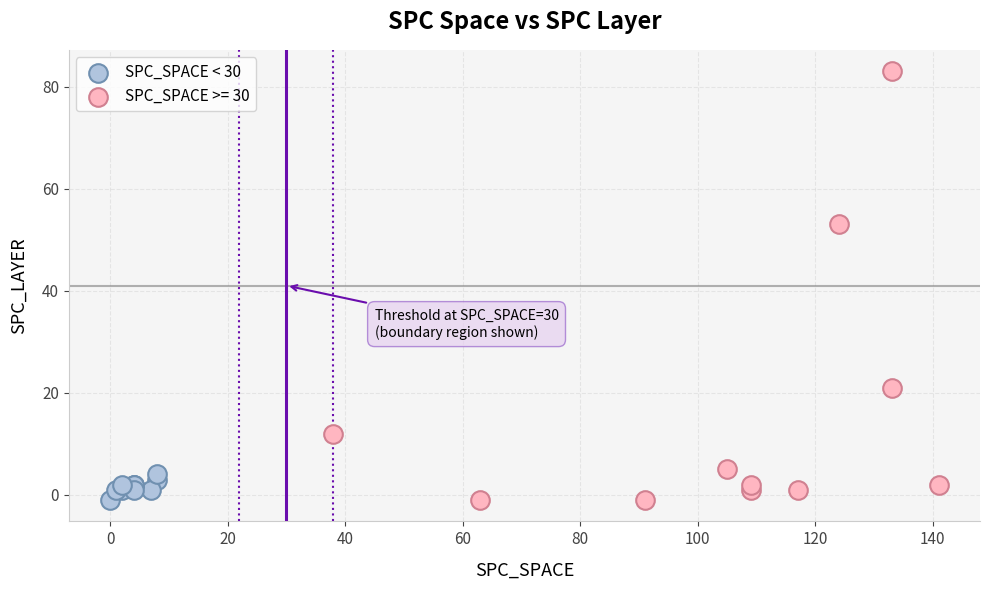

Which series reaches the maximum Y coordinate?

SPC_SPACE >= 30